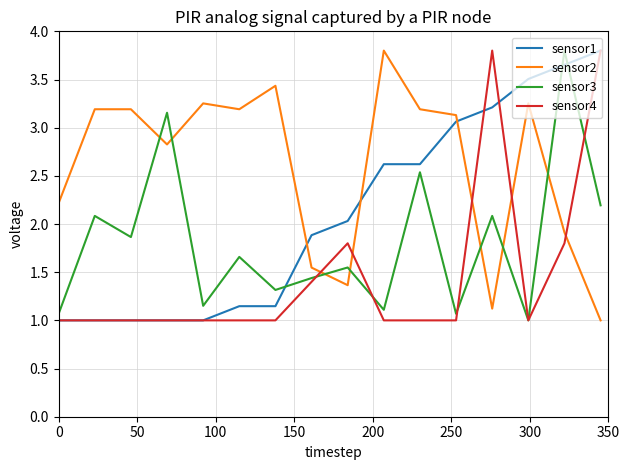

How many lines are shown in the chart?

4